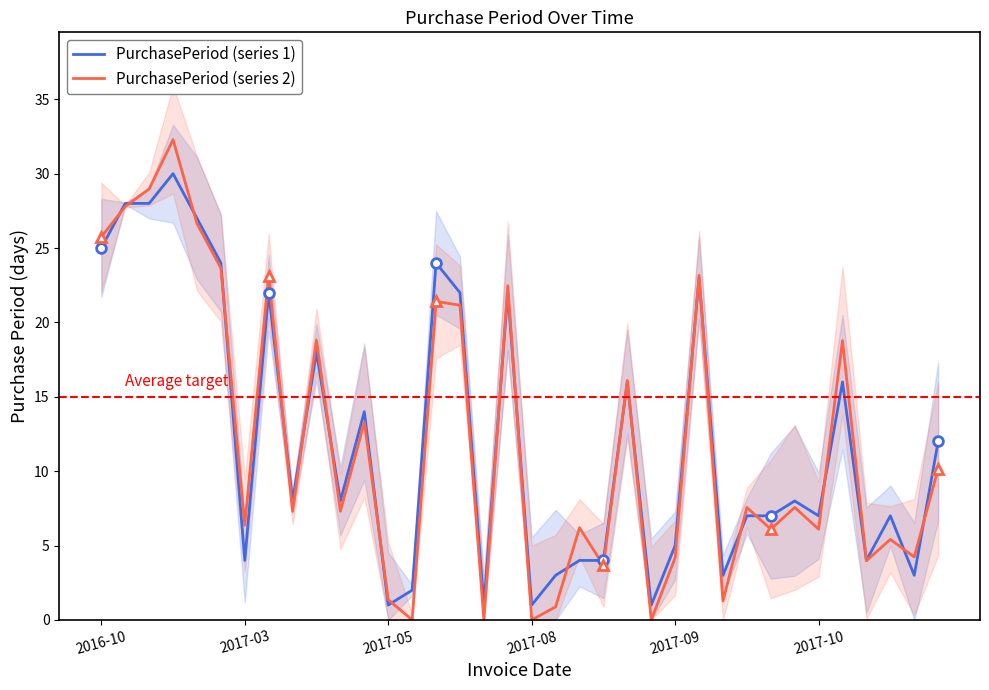

True or false: PurchasePeriod (series 1) has a value of 23.0 at 25.

True